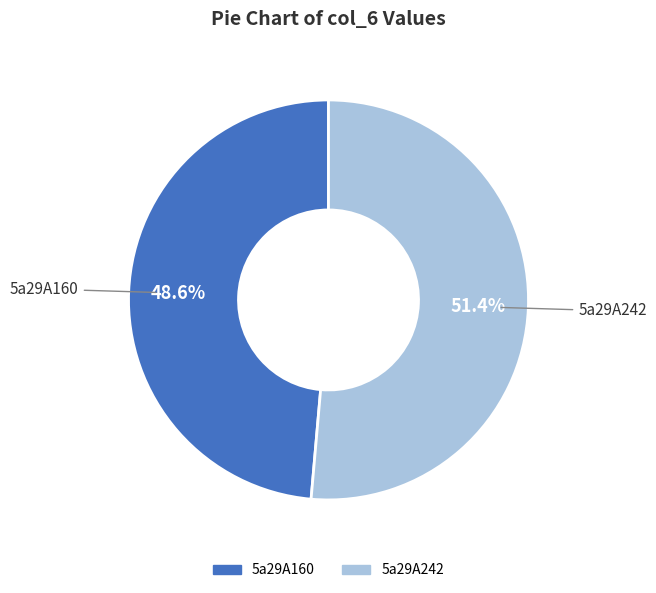

Is it true that 5a29A242 is 51% of the pie?

True